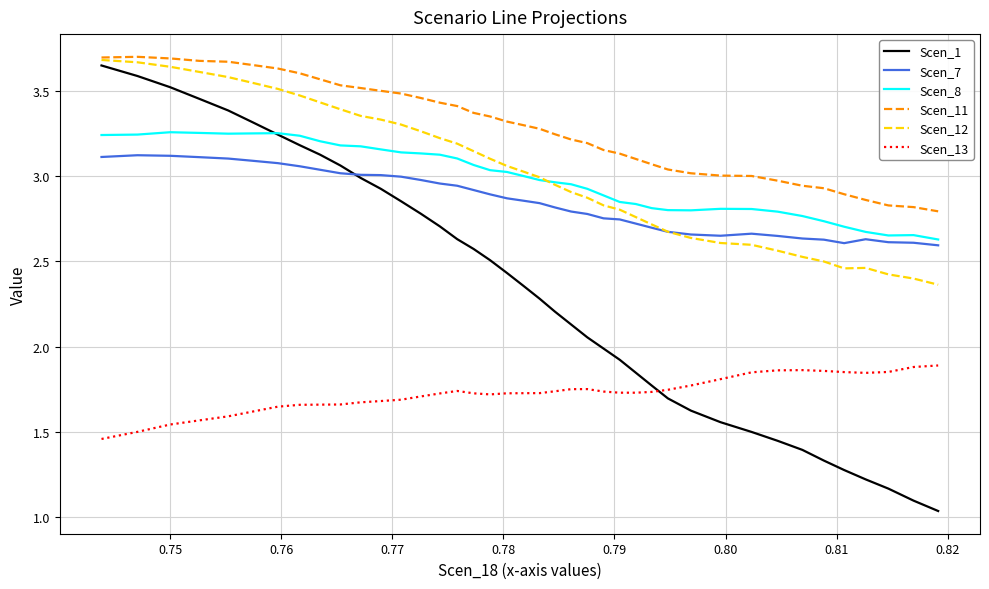

True or false: Scen_12 and Scen_13 intersect in this chart.

False